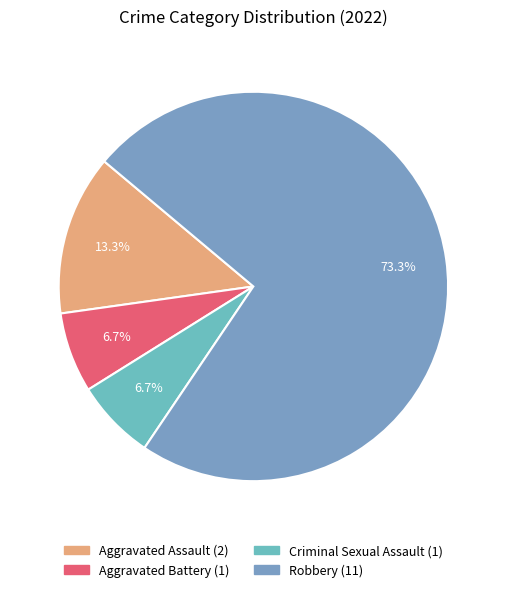

What percentage is NOT represented by Aggravated Battery?

93.3%